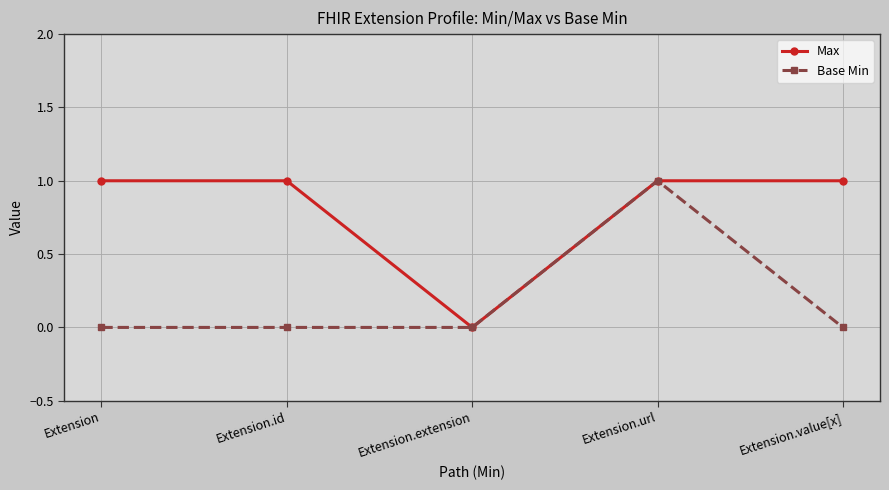

Does the chart have visible grid lines?

Yes